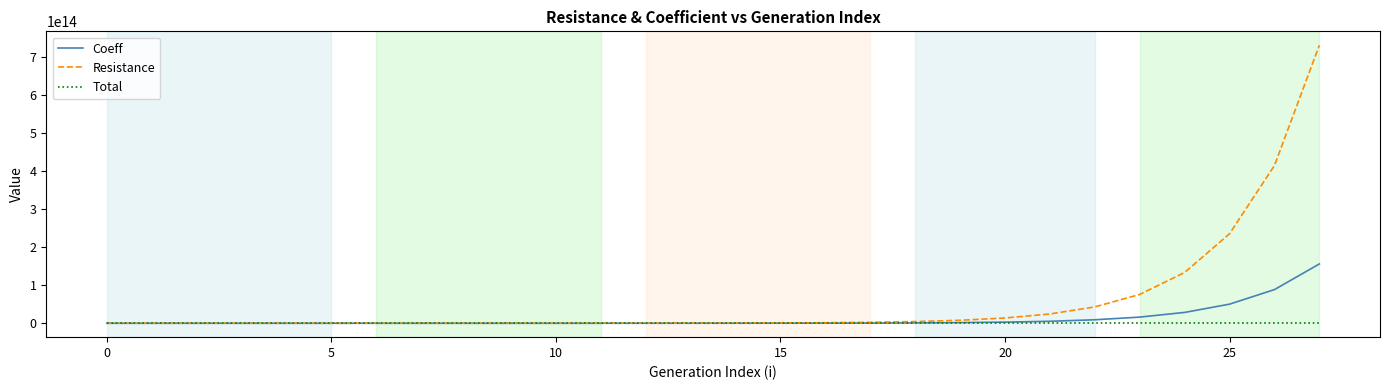

Which series has the largest range (max minus min)?

Resistance